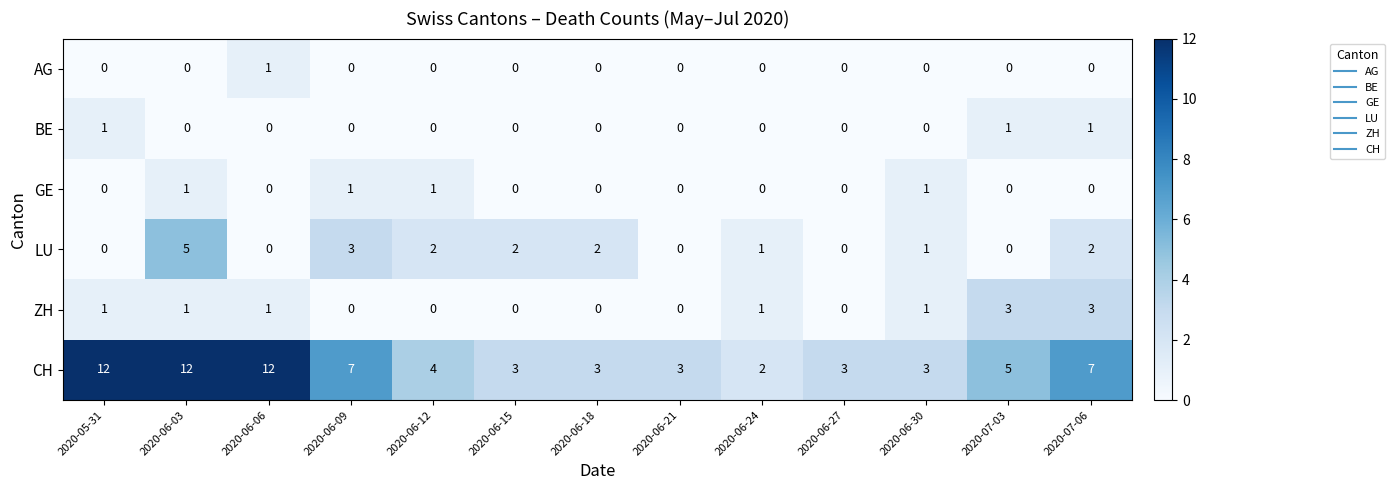

What is the greatest value displayed?

12